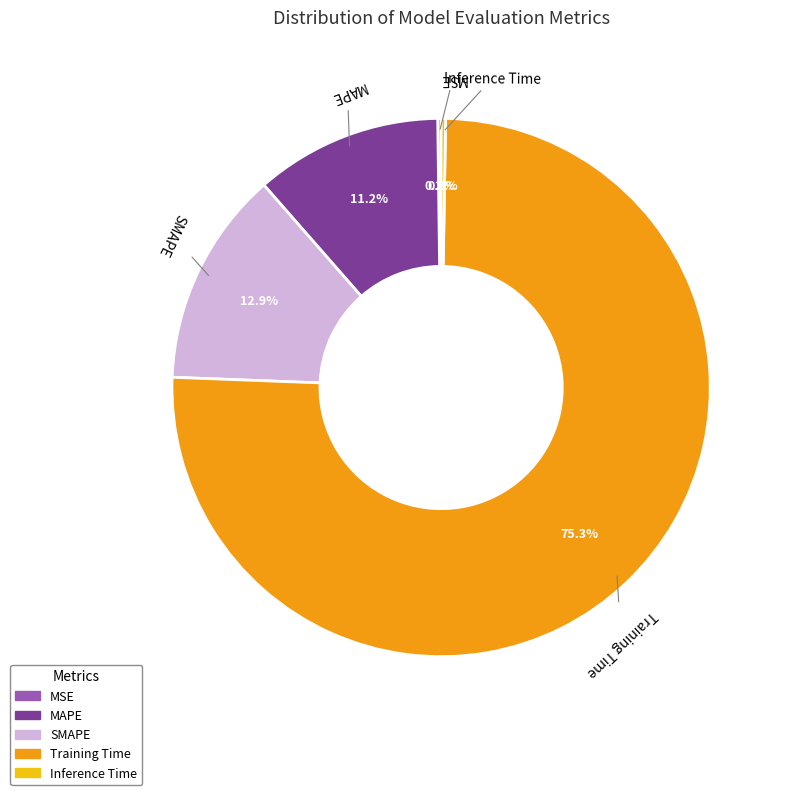

Which slice is the largest?

Training Time